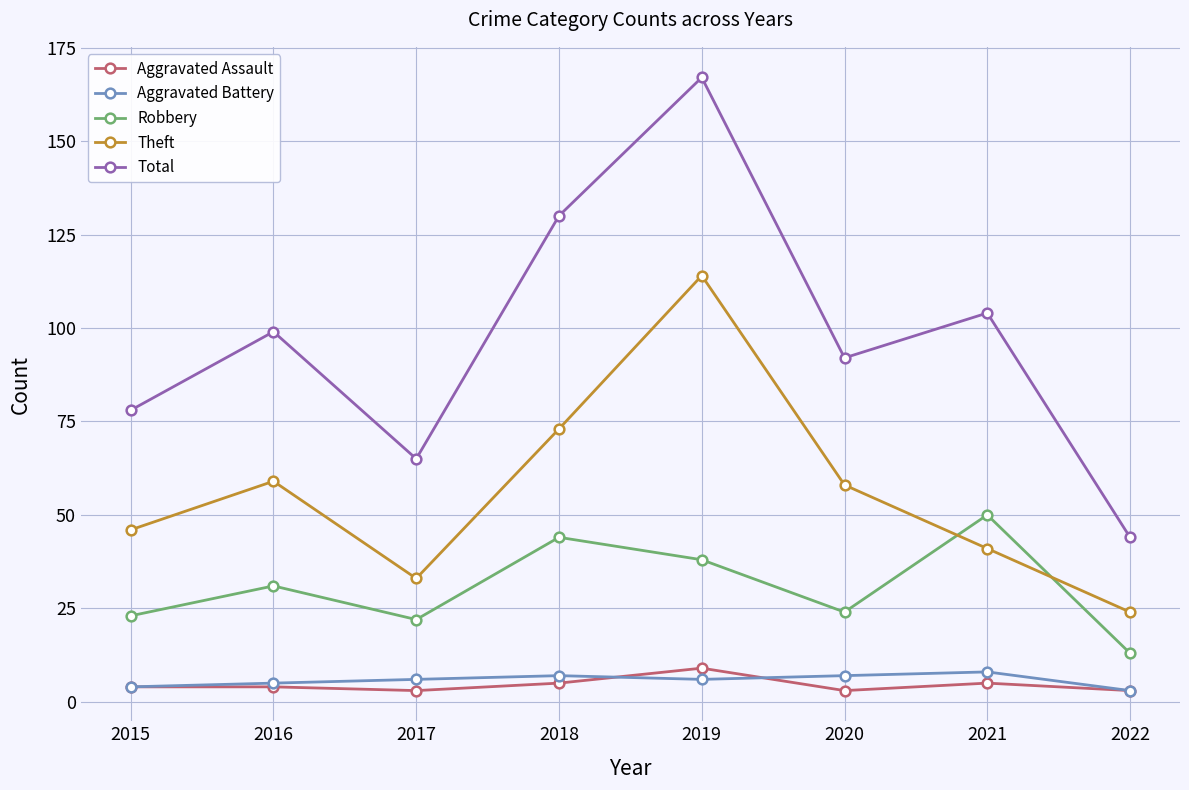

What is the difference between the second highest and second lowest values in the Robbery series?

22